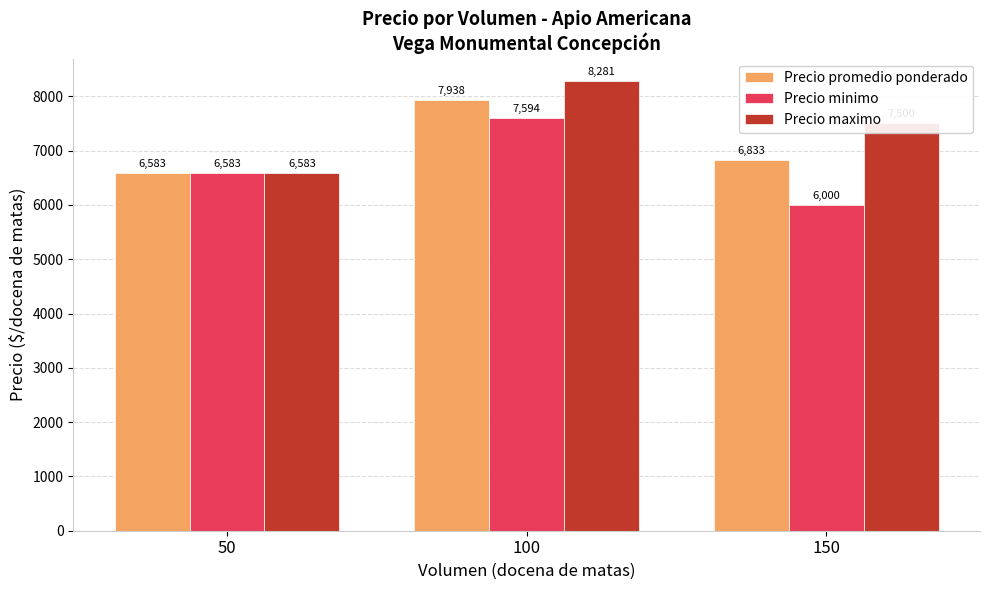

How many groups of bars are there?

3